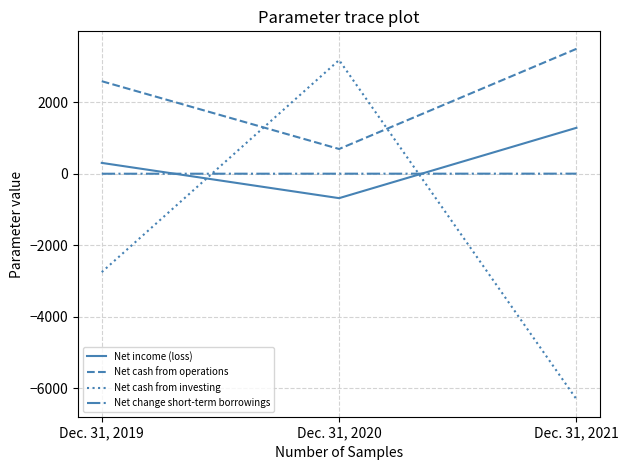

Count the Net change short-term borrowings values in the range -1 to 1.

3